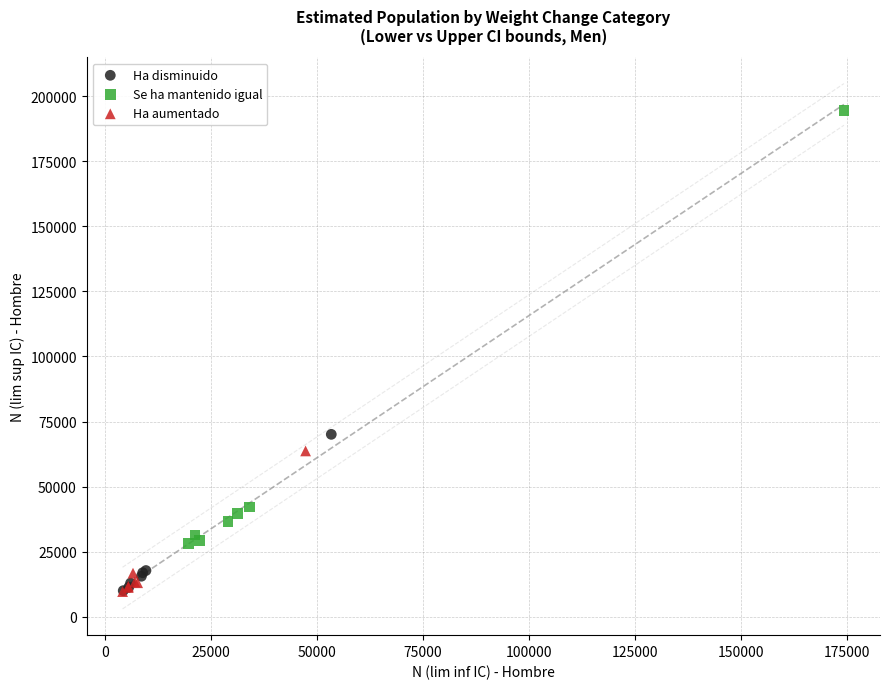

Which series has the largest Y range (max minus min)?

Se ha mantenido igual